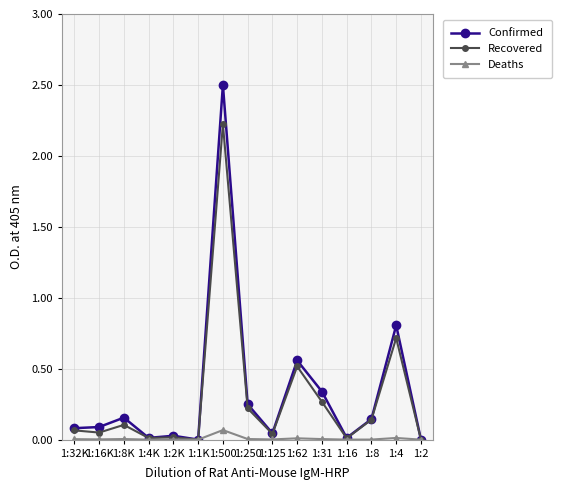

Which series has the largest range (max minus min)?

Confirmed